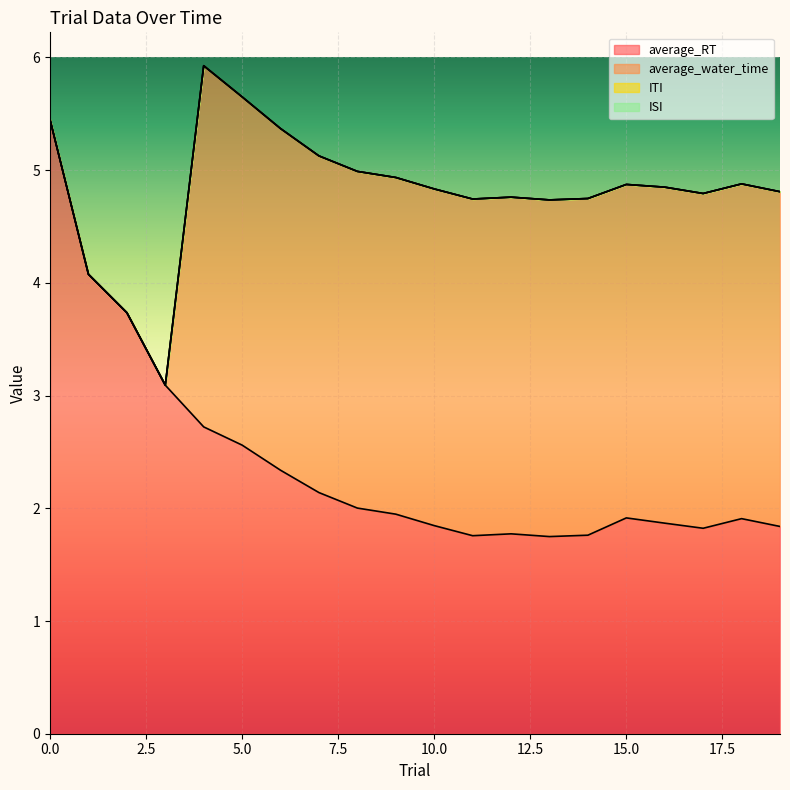

What is the difference between the second highest and minimum values in the average_water_time series?

3.1